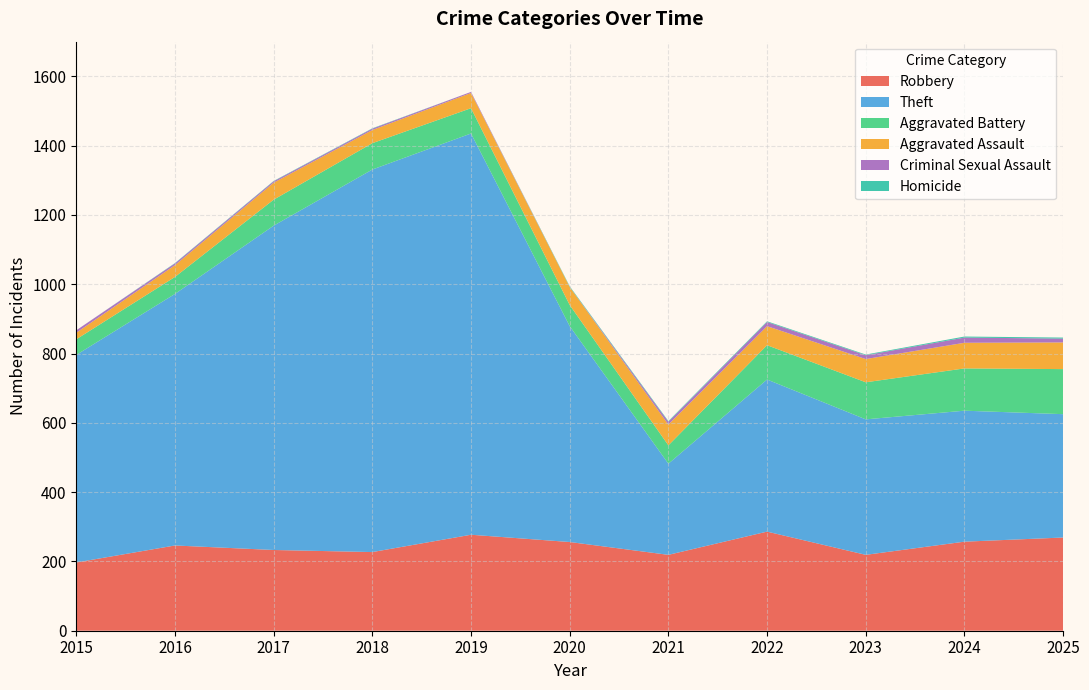

Reading left to right, list all the values displayed in this chart.

Robbery: 197	246	233	227	277	256	219	286	219	257	269
Theft: 599	726	936	1104	1158	623	263	439	391	378	356
Aggravated Battery: 45	49	75	76	73	61	53	99	107	122	130
Aggravated Assault: 19	34	49	38	44	52	60	55	67	74	77
Criminal Sexual Assault: 7	5	4	4	3	0	8	12	11	15	11
Homicide: 0	1	1	1	0	2	2	2	2	3	3